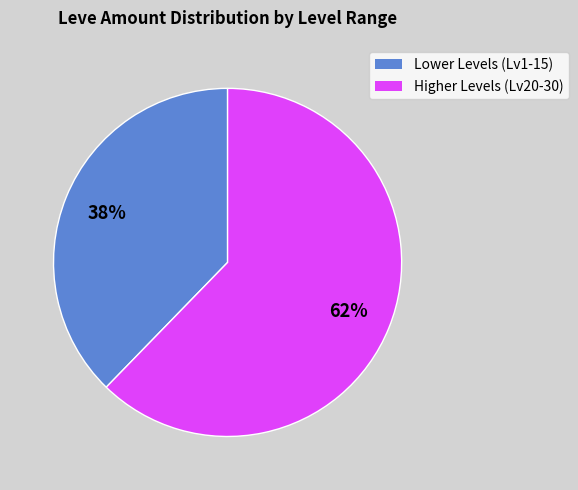

To the nearest percent, what is the average slice percentage?

50%